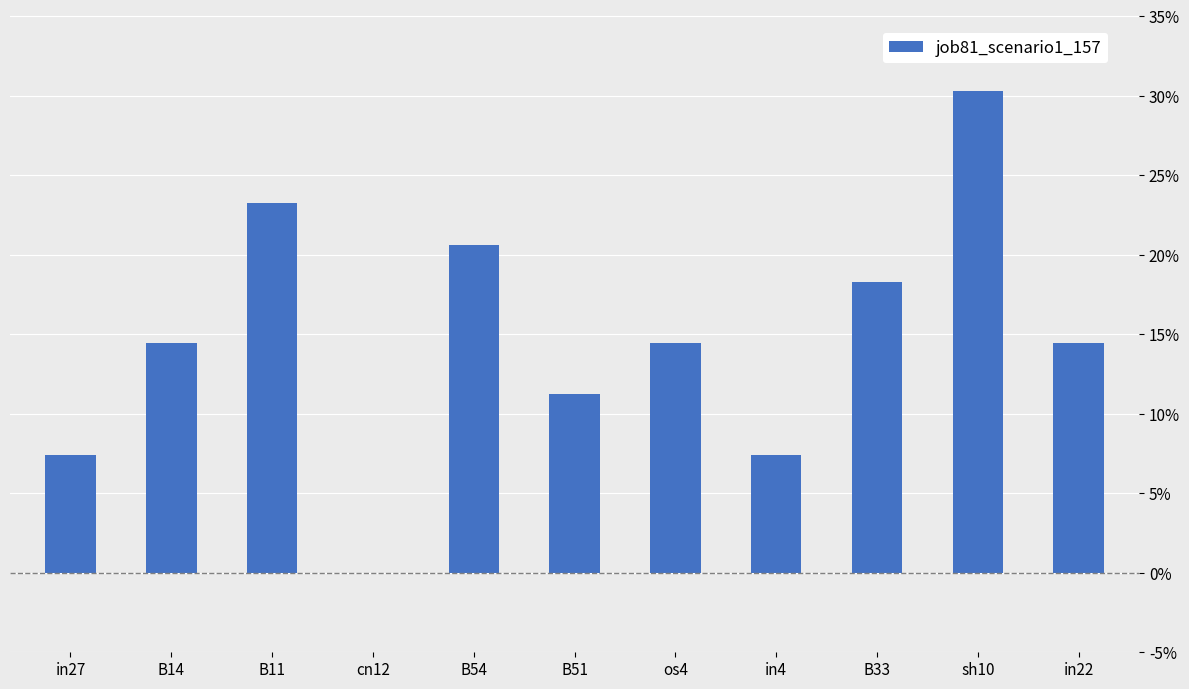

Rank the categories by value from lowest to highest.

cn12, in27, in4, B51, B14, os4, in22, B33, B54, B11, sh10